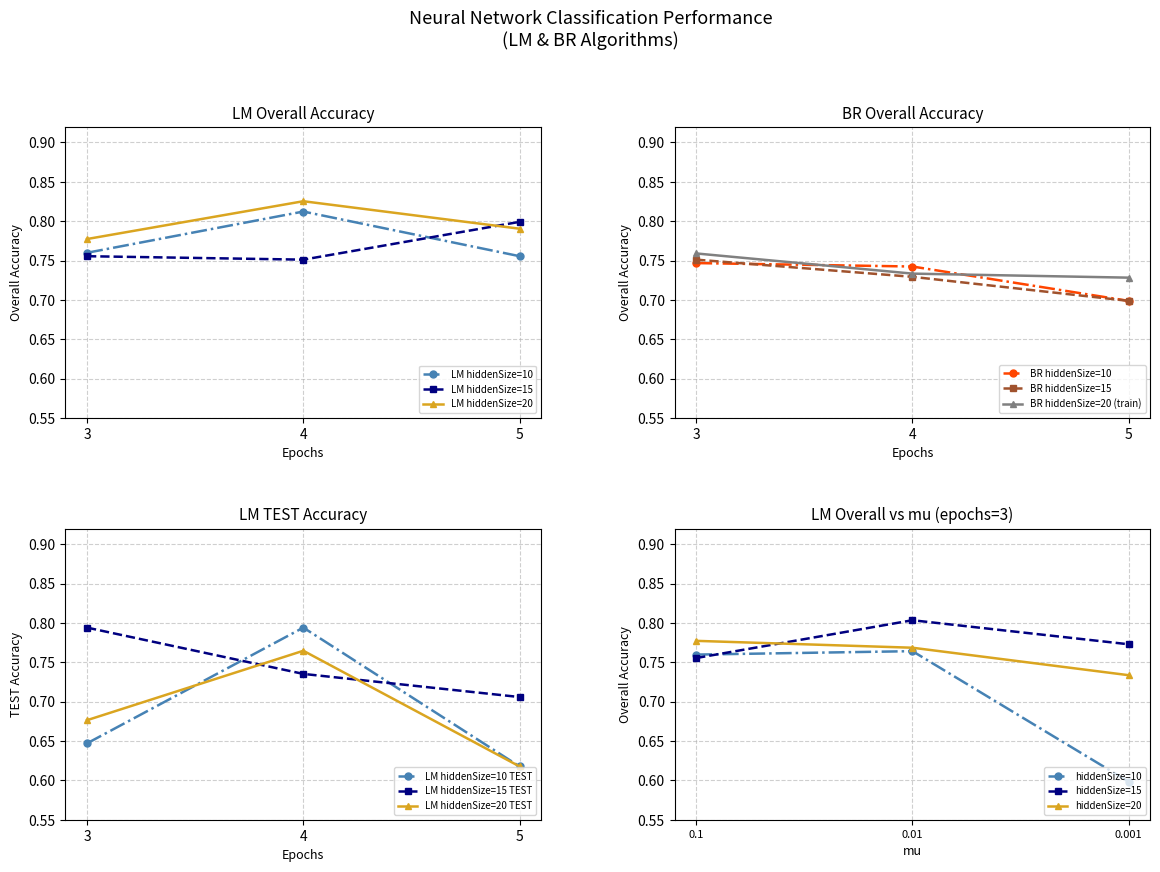

What is the value of the LM TEST acc point at the 3rd from the left?

0.6